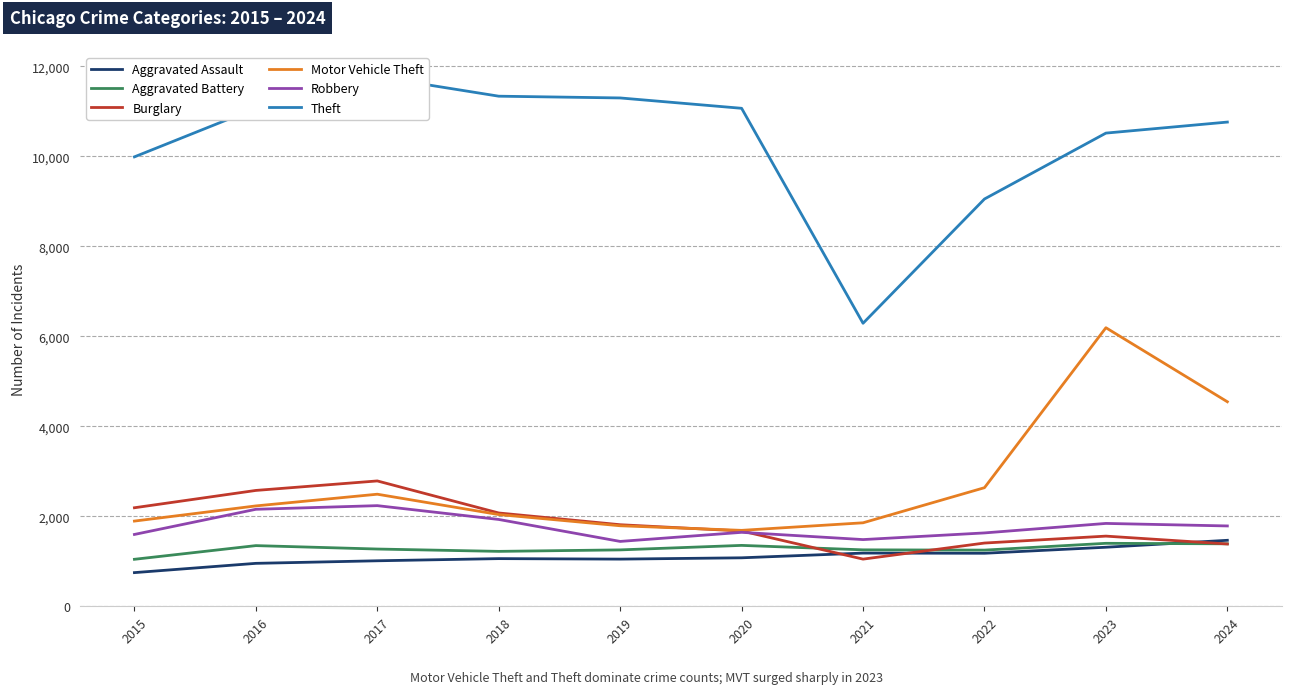

What is the approximate value of Theft at 2019?

11294